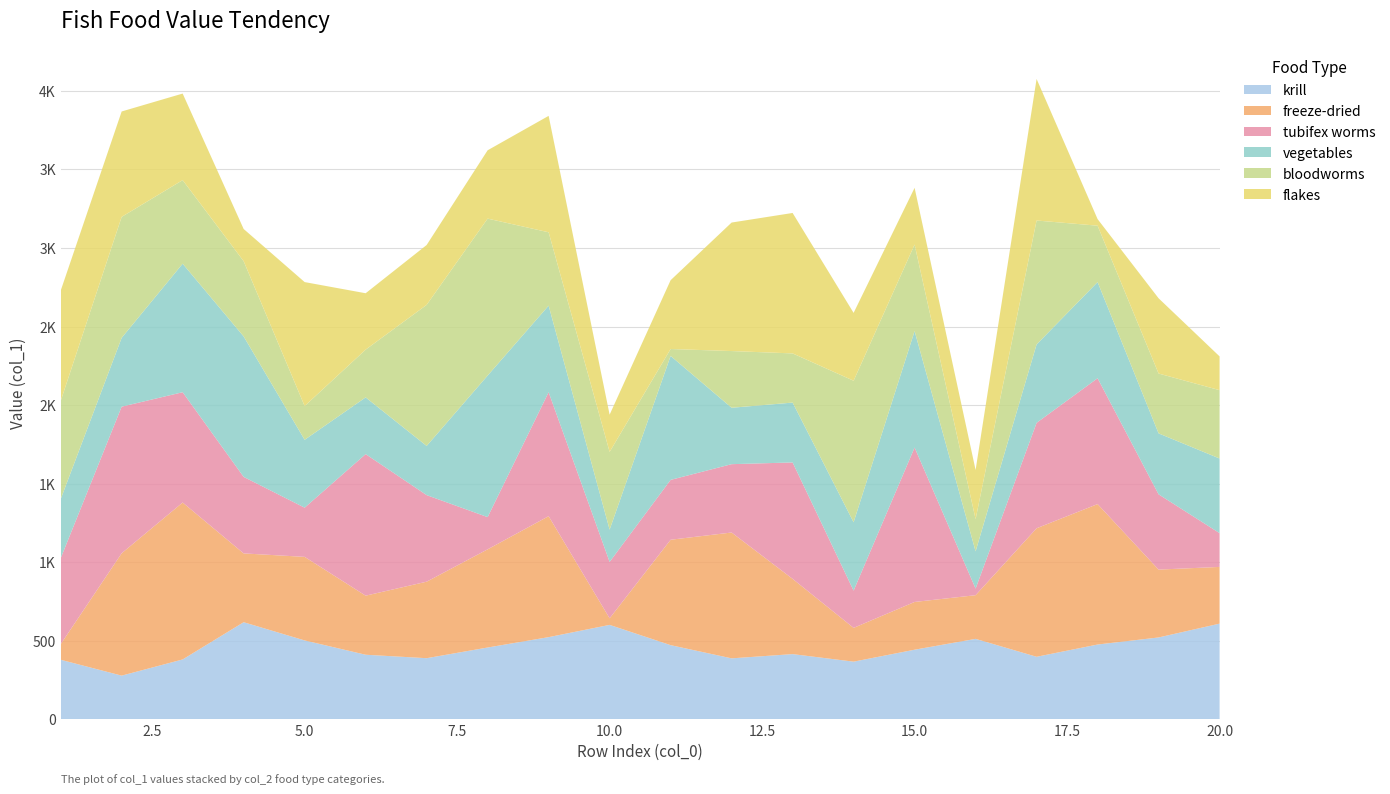

Reading left to right, extract all data points from this chart.

krill: 379	278	381	618	502	411	389	457	523	601	472	388	415	367	443	512	398	476	521	609
freeze-dried: 99	779	999	438	532	376	487	625	770	42	671	801	479	215	304	278	818	894	432	361
tubifex worms: 547	933	702	487	313	901	551	205	789	359	381	435	741	237	983	42	671	801	479	215
vegetables: 376	438	818	894	432	361	313	901	551	205	789	359	381	435	741	237	499	612	388	475
bloodworms: 625	770	532	479	215	304	898	999	467	495	44	361	313	901	551	205	789	359	381	435
flakes: 702	671	551	205	789	359	381	435	741	237	438	818	894	432	361	313	901	42	479	215